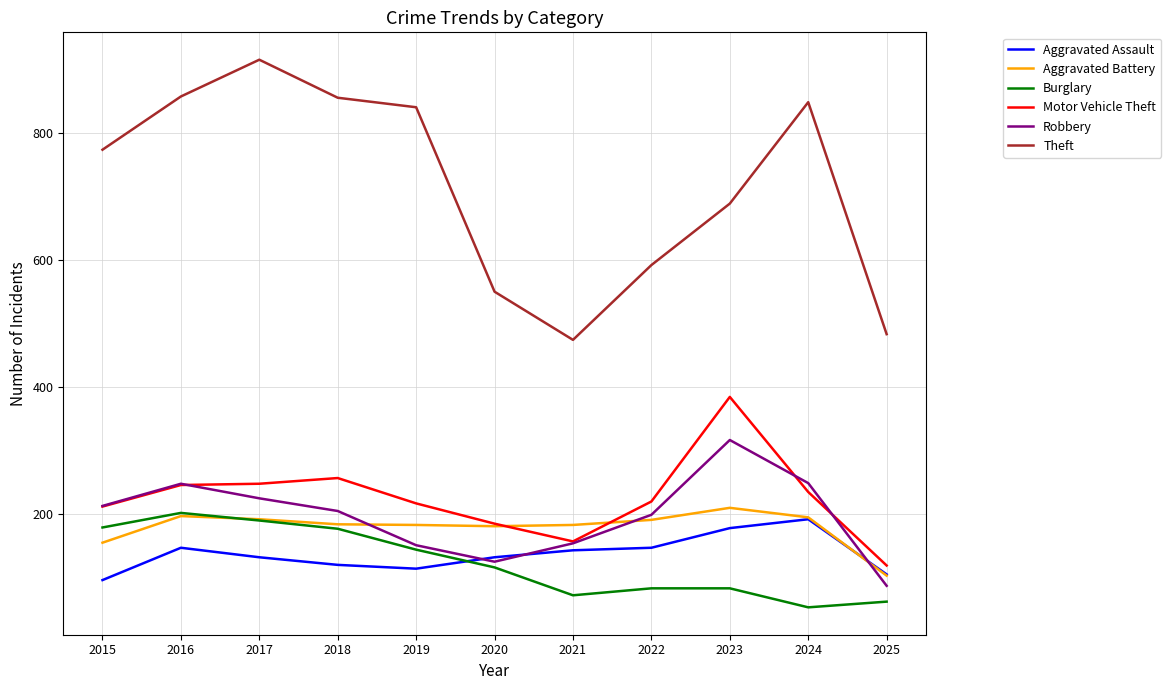

What is the total value across all series at 2015?

1624